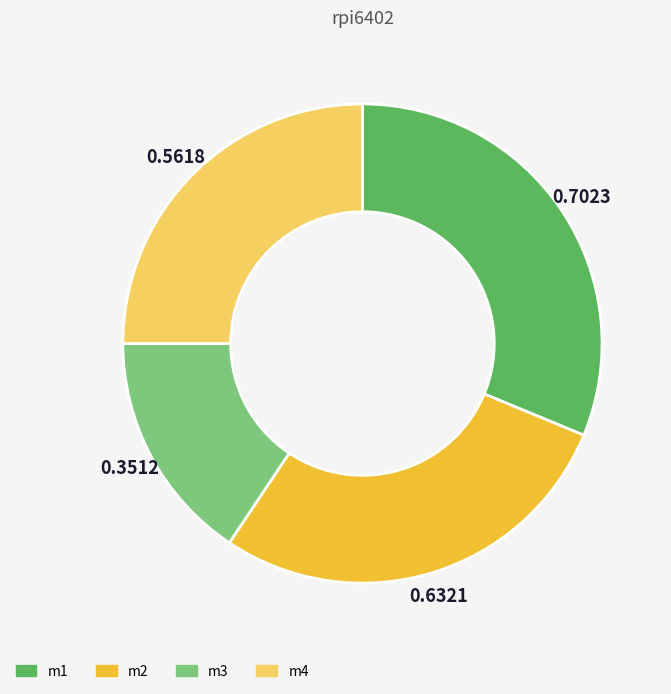

Do m4 and m3 together represent more than half of the pie?

No